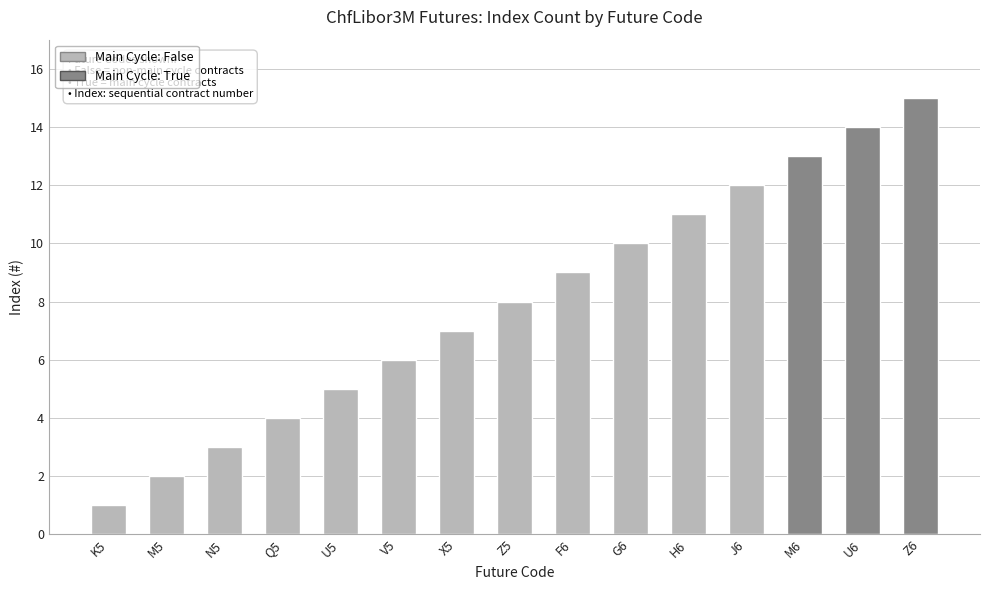

Are the bars horizontal?

No